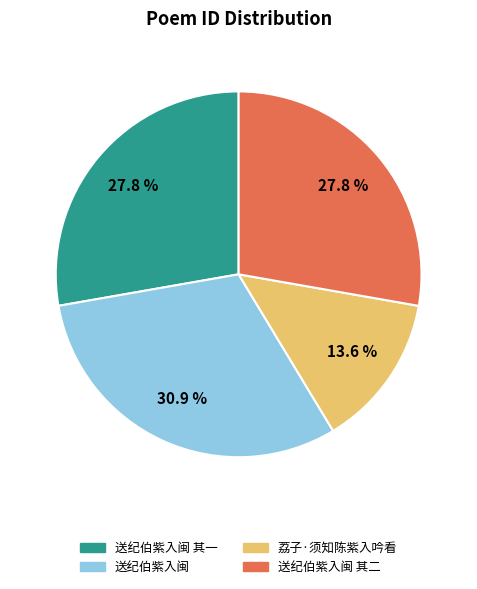

How many segments does this pie chart have?

4